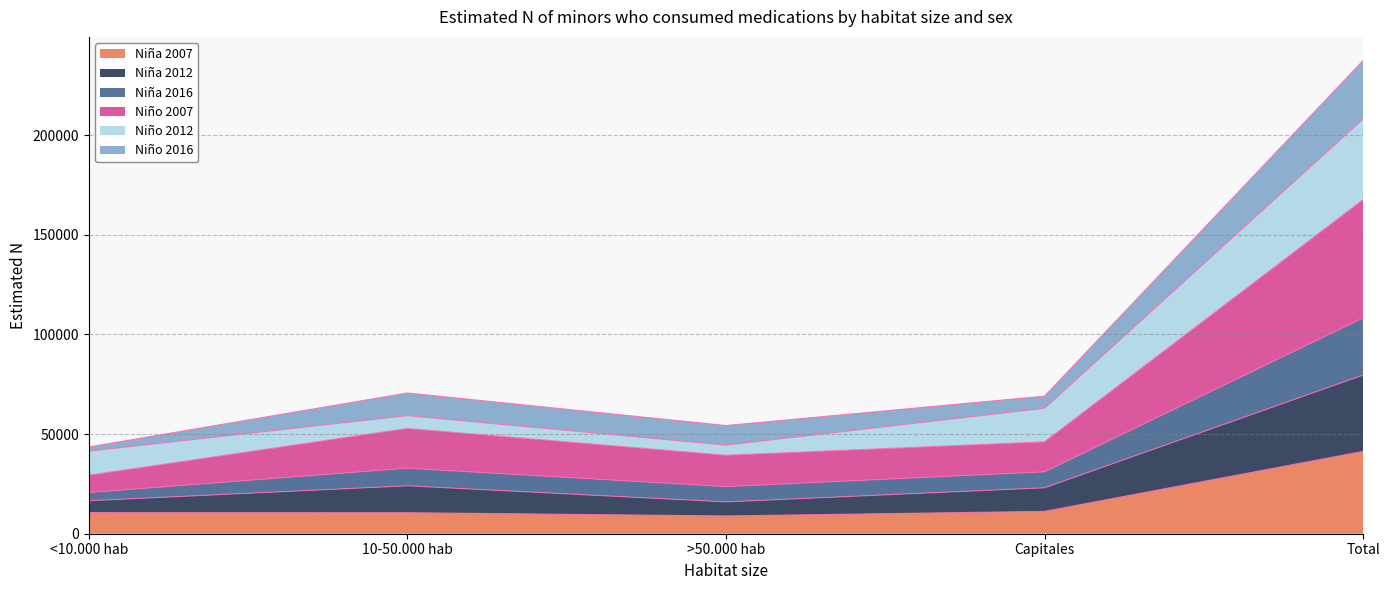

Which series changed the most between 10-50.000 hab and Total?

Niño 2007